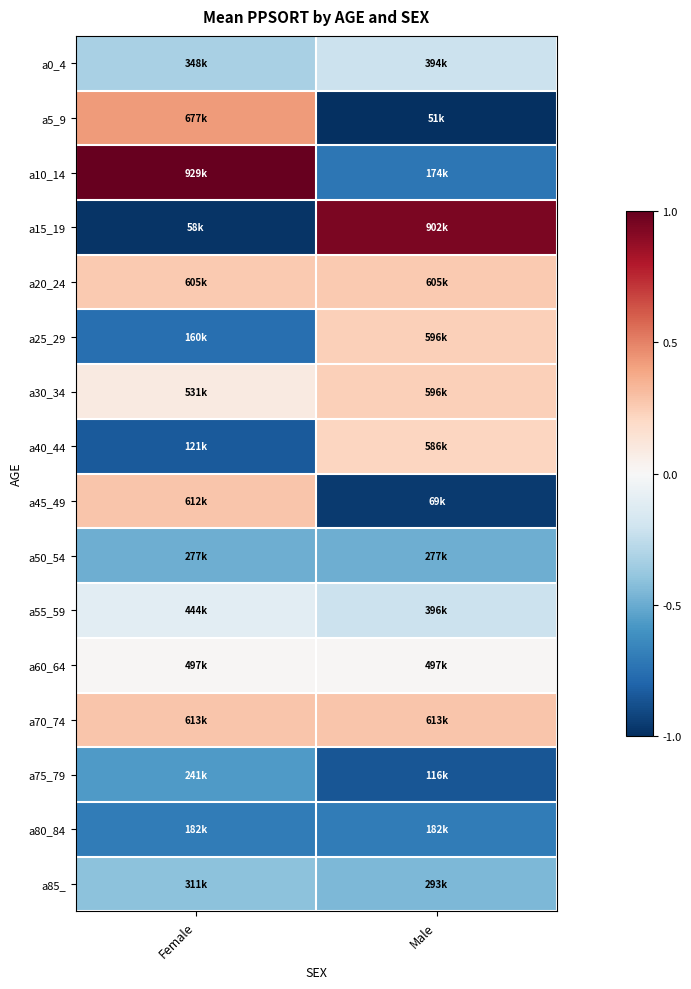

At Male, list the series in order from largest to smallest.

a15_19, a70_74, a20_24, a25_29, a30_34, a40_44, a60_64, a55_59, a0_4, a85_, a50_54, a80_84, a10_14, a75_79, a45_49, a5_9